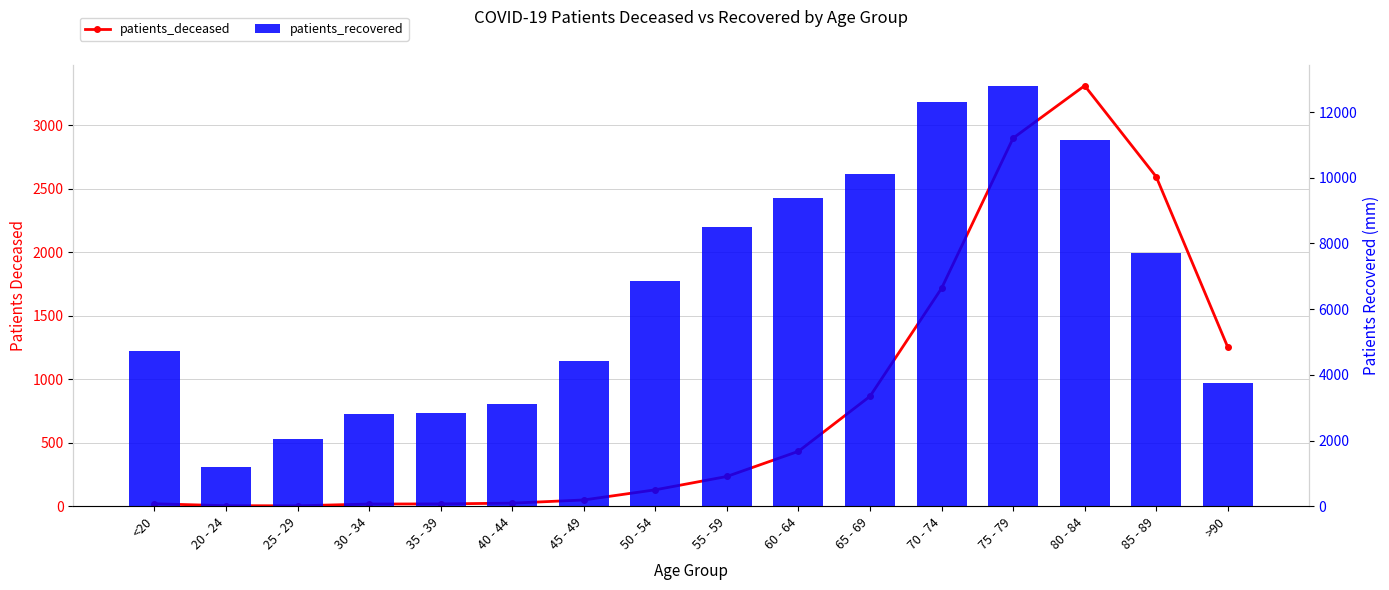

Reading left to right, list all the values displayed in this chart.

patients_deceased: <20=19	20 - 24=4	25 - 29=3	30 - 34=17	35 - 39=18	40 - 44=24	45 - 49=49	50 - 54=129	55 - 59=234	60 - 64=432	65 - 69=865	70 - 74=1715	75 - 79=2897	80 - 84=3310	85 - 89=2593	>90=1252
patients_recovered: <20=4737	20 - 24=1203	25 - 29=2060	30 - 34=2795	35 - 39=2846	40 - 44=3110	45 - 49=4433	50 - 54=6860	55 - 59=8495	60 - 64=9376	65 - 69=10113	70 - 74=12293	75 - 79=12803	80 - 84=11154	85 - 89=7718	>90=3755